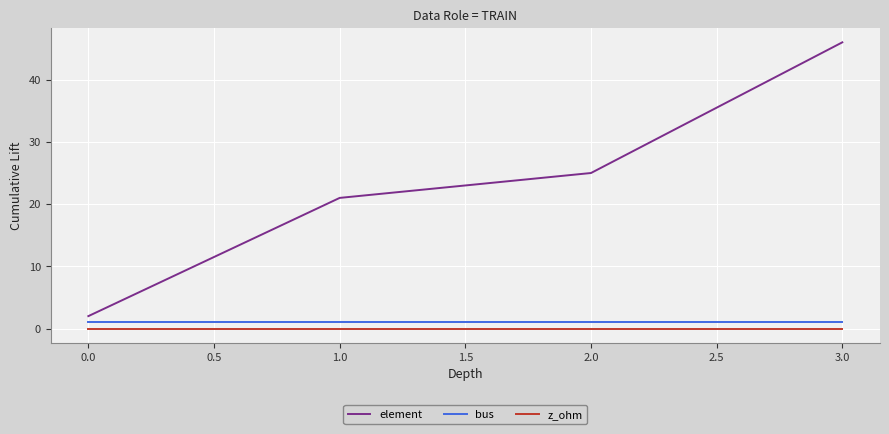

Reading right to left, extract all data points from this chart.

element: 46	25	21	2
bus: 1	1	1	1
z_ohm: 0	0	0	0